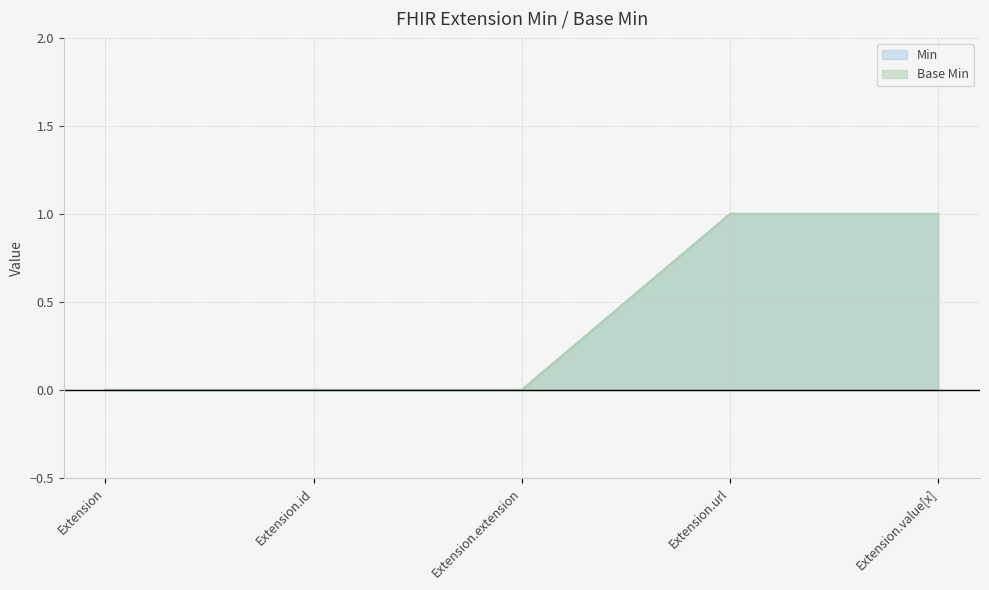

True or false: Base Min and Min intersect in this chart.

False